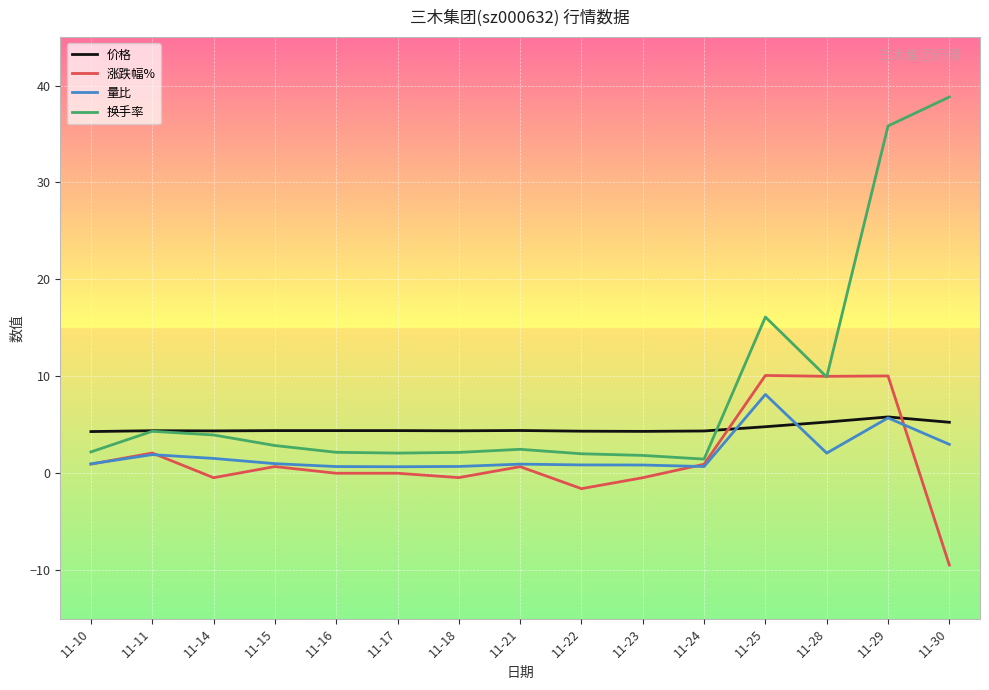

Which series has the largest range (max minus min)?

换手率